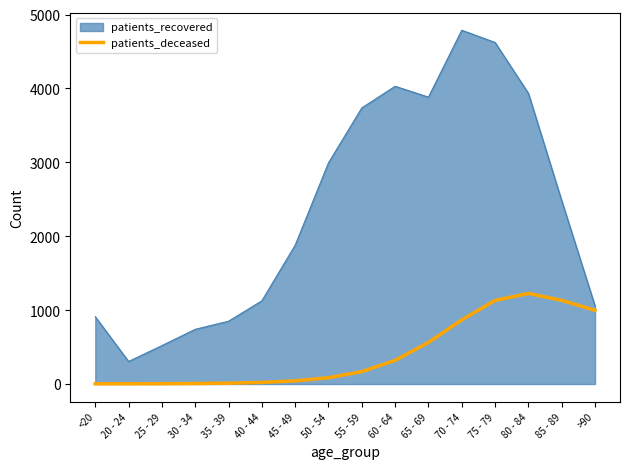

Rank the series at 45 - 49 from lowest to highest value.

patients_deceased, patients_recovered